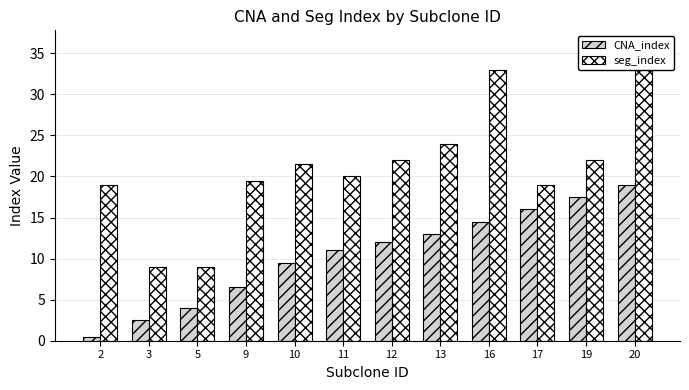

Which category has the highest value in the CNA_index series?

20